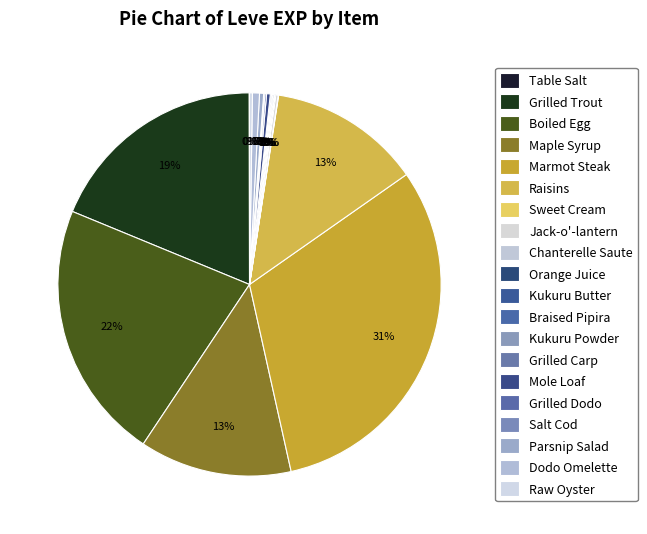

How many segments does this pie chart have?

20